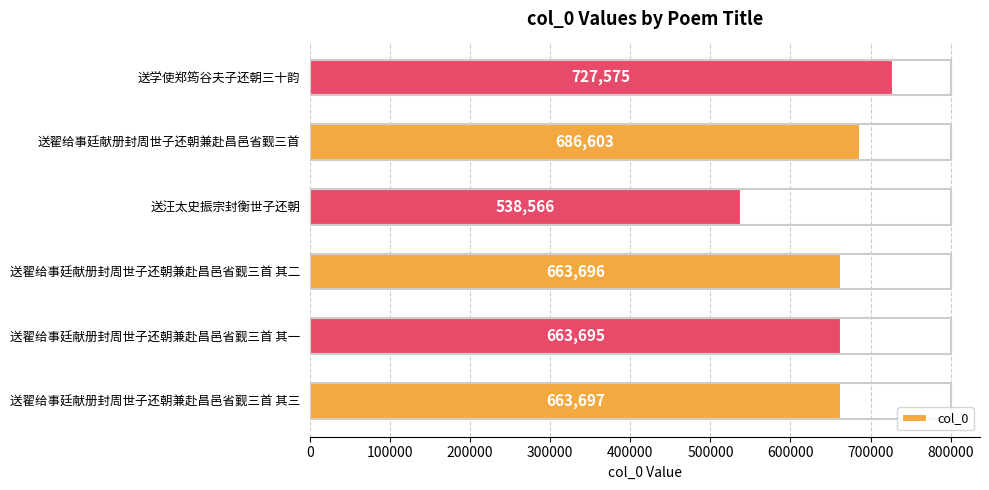

Rank the categories by value from lowest to highest.

送汪太史振宗封衡世子还朝, 送翟给事廷献册封周世子还朝兼赴昌邑省觐三首 其一, 送翟给事廷献册封周世子还朝兼赴昌邑省觐三首 其二, 送翟给事廷献册封周世子还朝兼赴昌邑省觐三首 其三, 送翟给事廷献册封周世子还朝兼赴昌邑省觐三首, 送学使郑筠谷夫子还朝三十韵